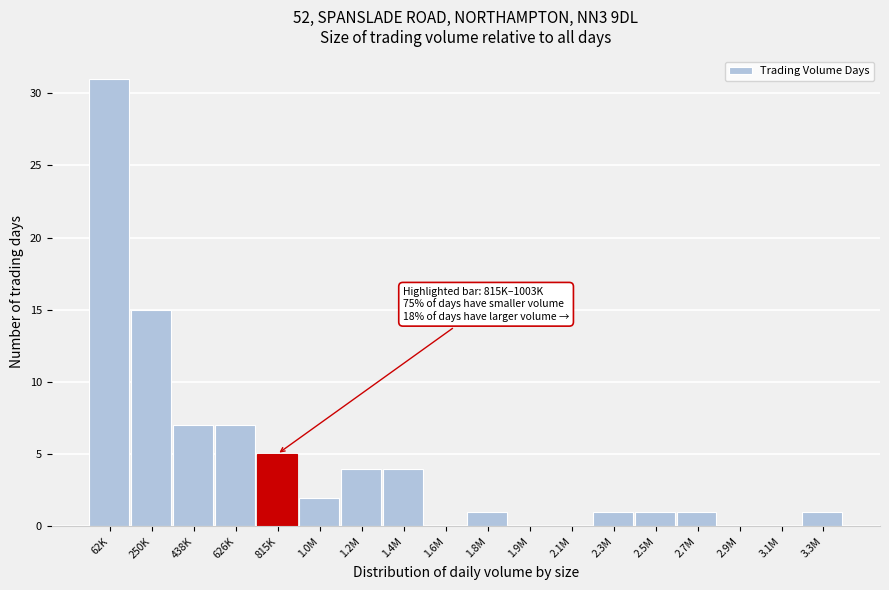

Reading left to right, transcribe all the data shown in this chart.

62K=31	250K=15	438K=7	626K=7	815K=5	1.0M=2	1.2M=4	1.4M=4	1.6M=0	1.8M=1	1.9M=0	2.1M=0	2.3M=1	2.5M=1	2.7M=1	2.9M=0	3.1M=0	3.3M=1